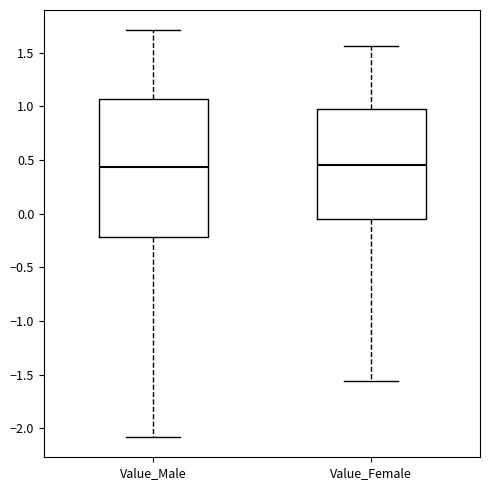

Where does the lower whisker of the box for Value_Female end on the y-axis? The values are not printed on the chart, so give them approximately, as read against the axis.

-1.55